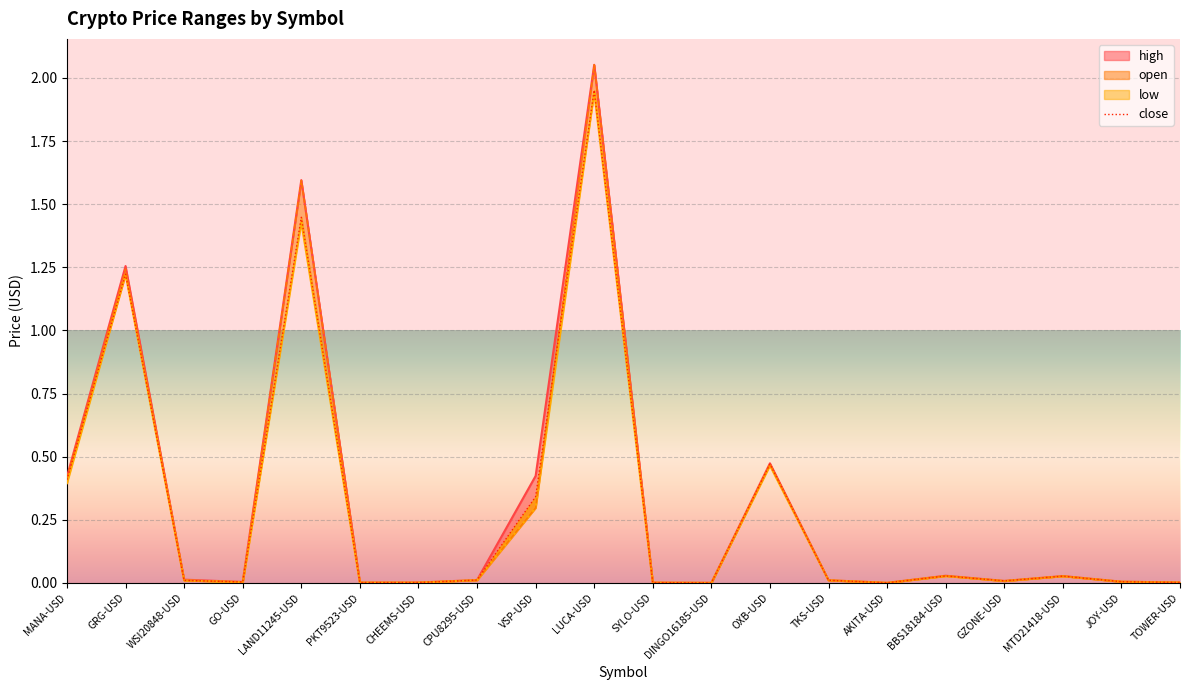

How many lines are shown in the chart?

1